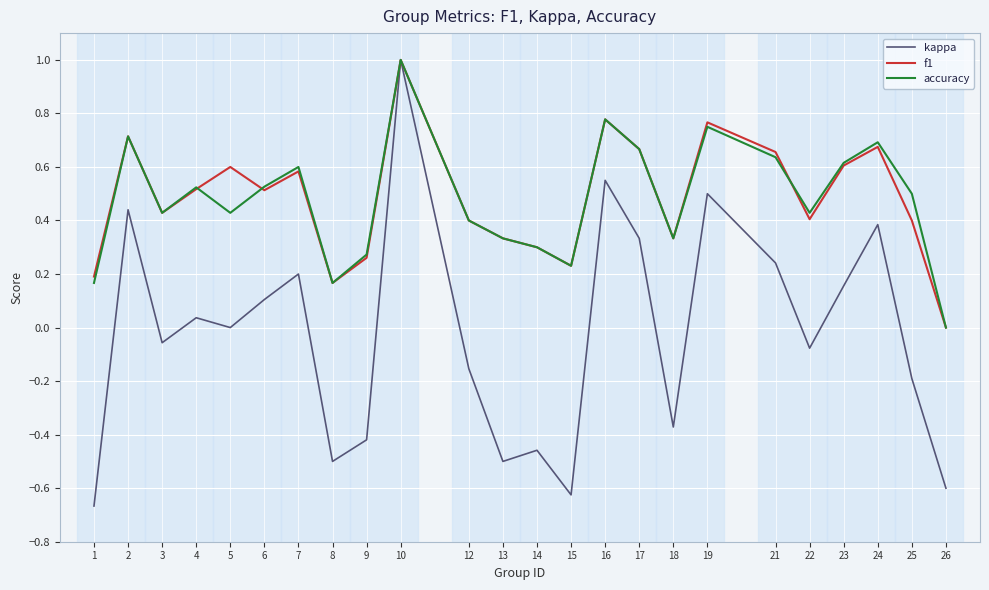

Which series has the widest spread of values?

kappa